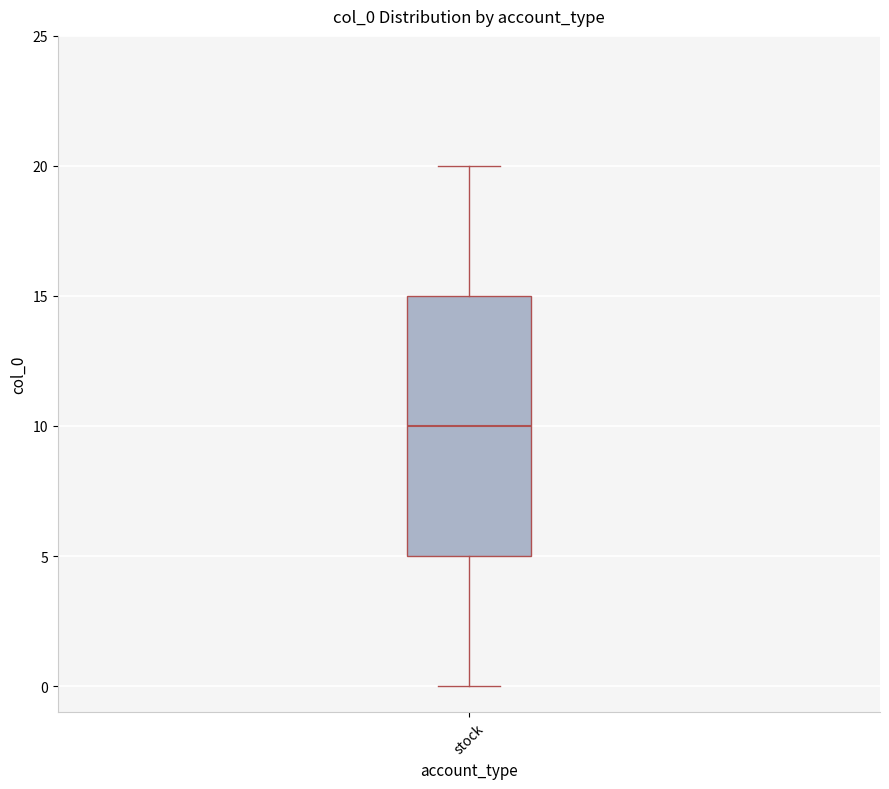

Where is the upper edge of the box for stock on the y-axis? The values are not printed on the chart, so give them approximately, as read against the axis.

15